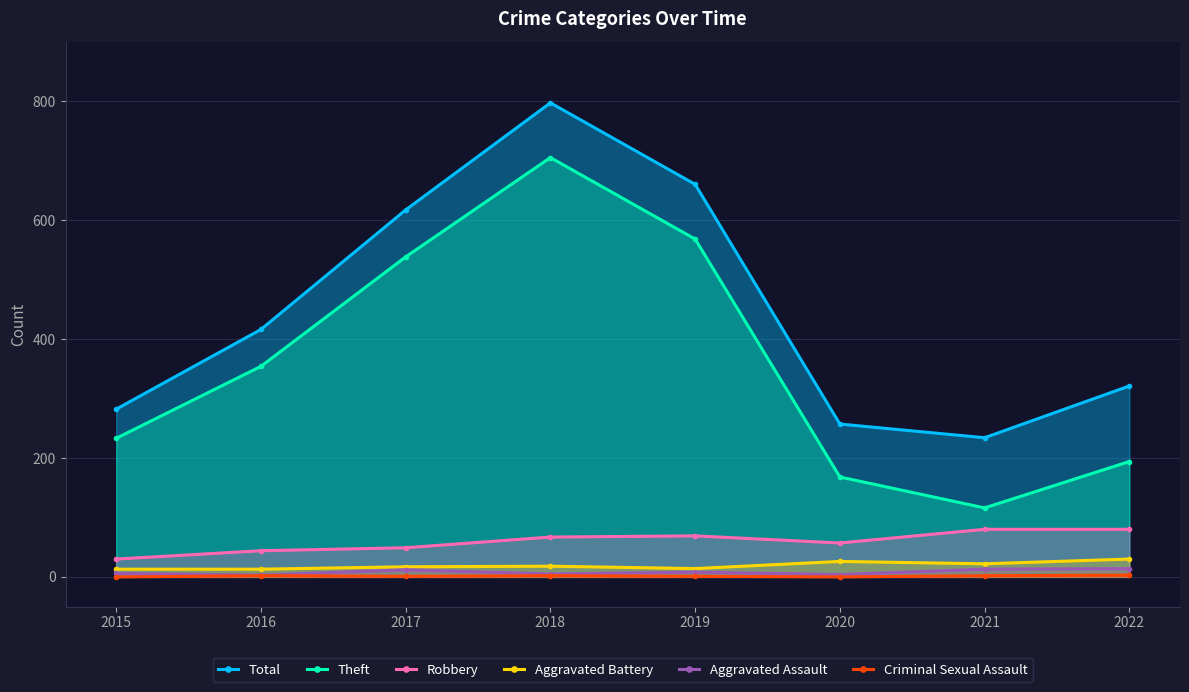

How many data points in Robbery are above 67?

3